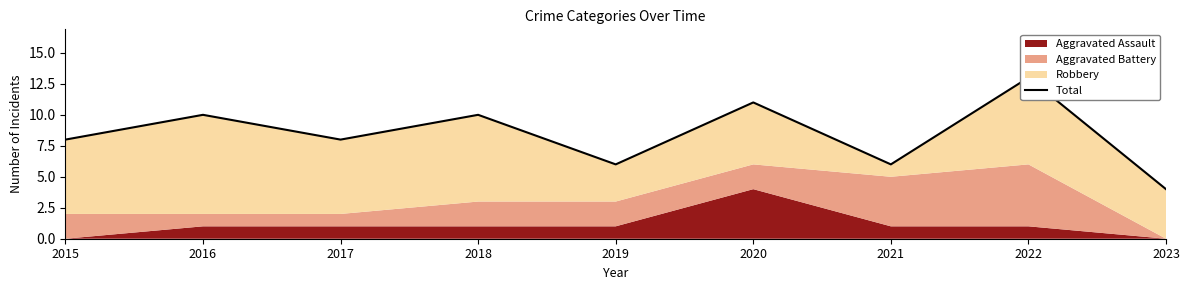

What is the greatest value displayed?

13